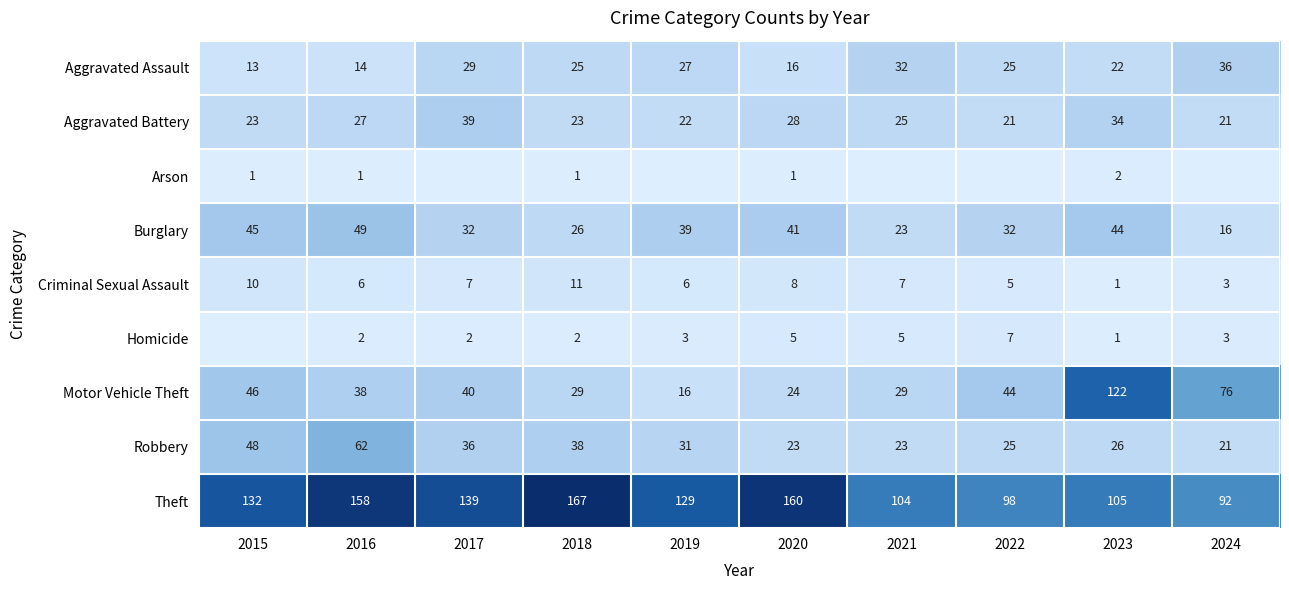

Where is Theft nearest to the value 129?

2019